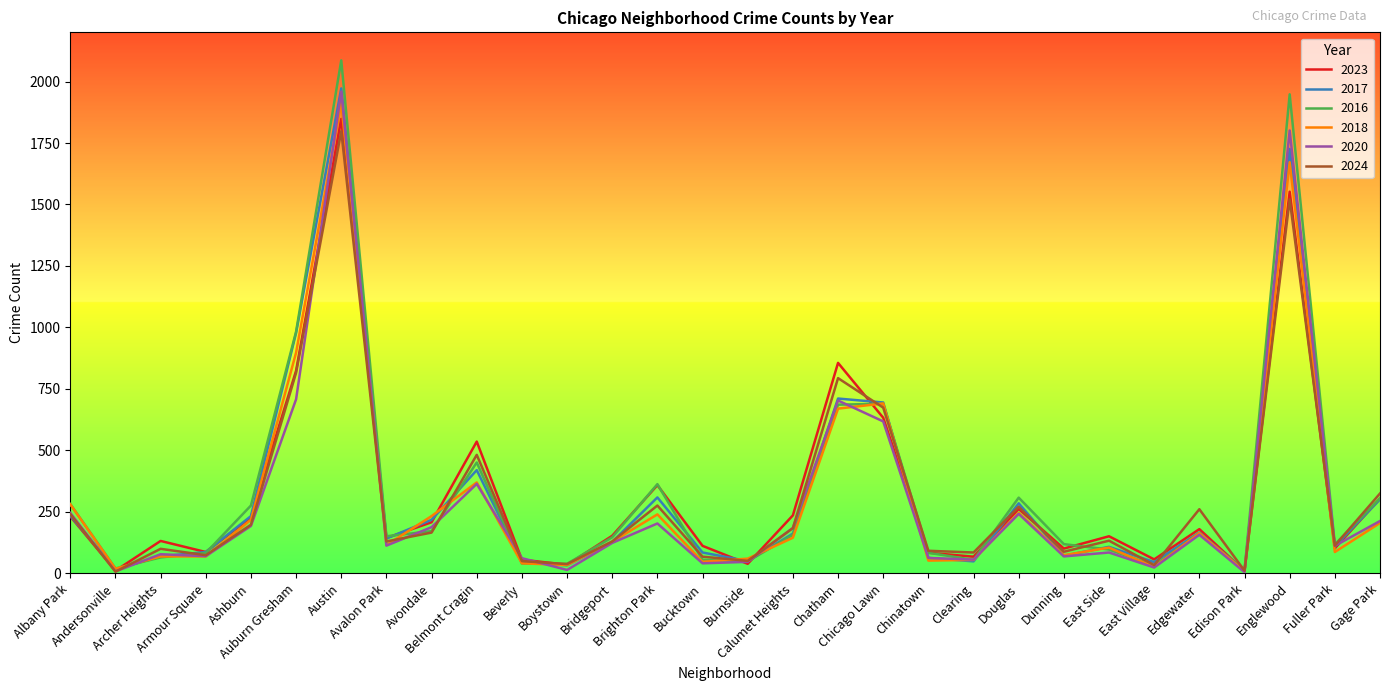

Does the chart have visible grid lines?

No